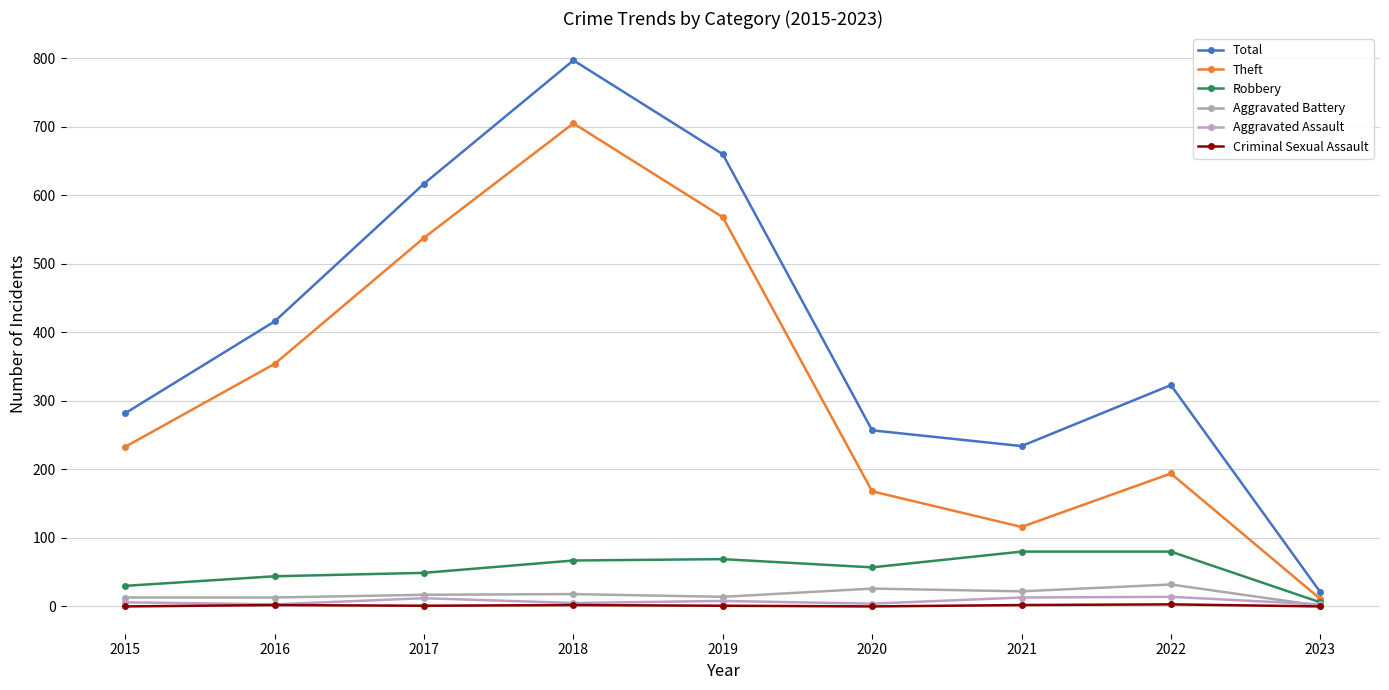

Rank the categories by Theft value from highest to lowest.

2018, 2019, 2017, 2016, 2015, 2022, 2020, 2021, 2023